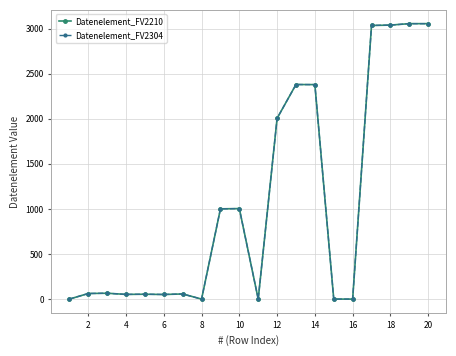

Is this an area chart (filled region under the line)?

No